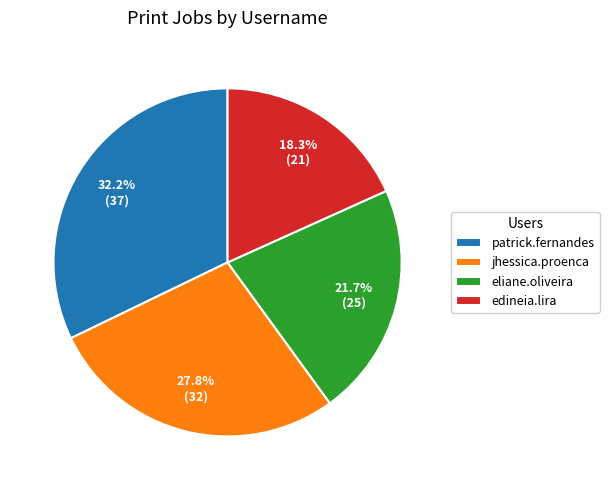

Is the sum of patrick.fernandes and eliane.oliveira greater than half?

Yes